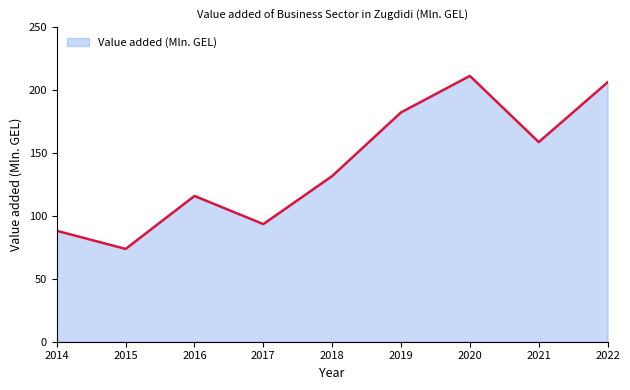

At which label is the value closest to 142?

2018